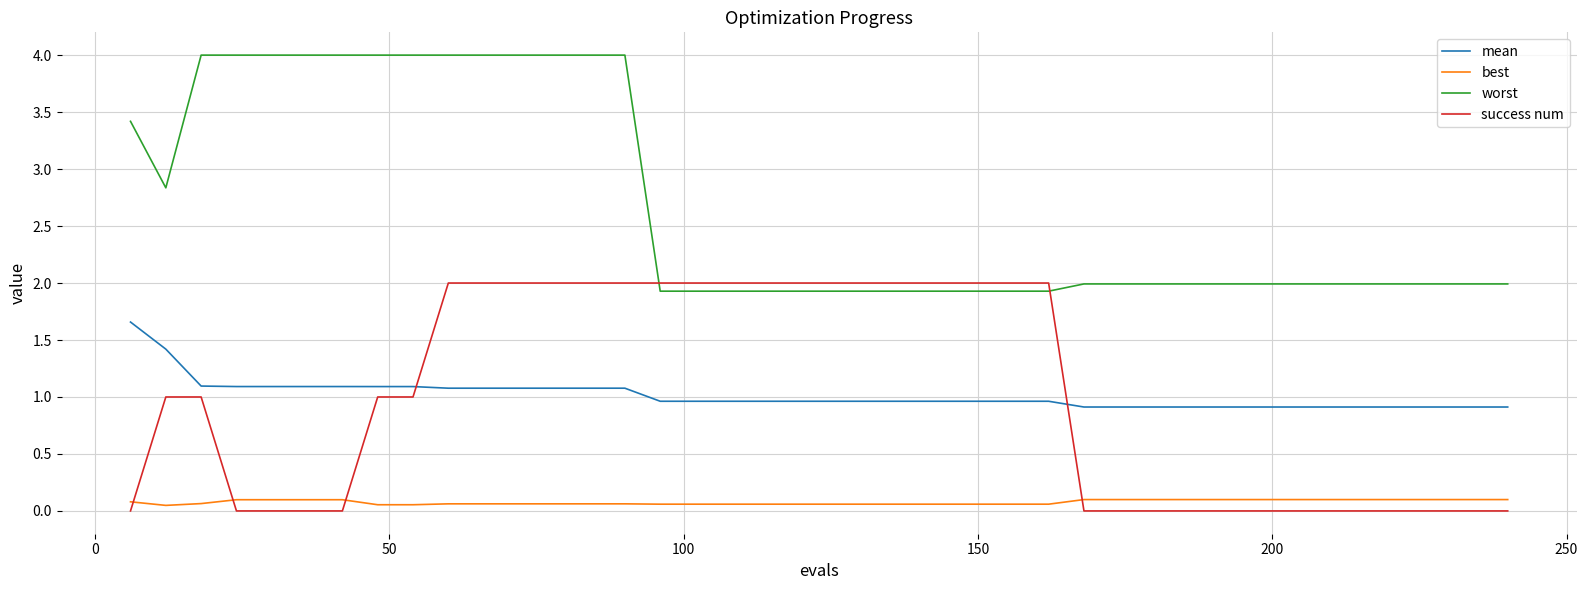

How many lines are shown in the chart?

4